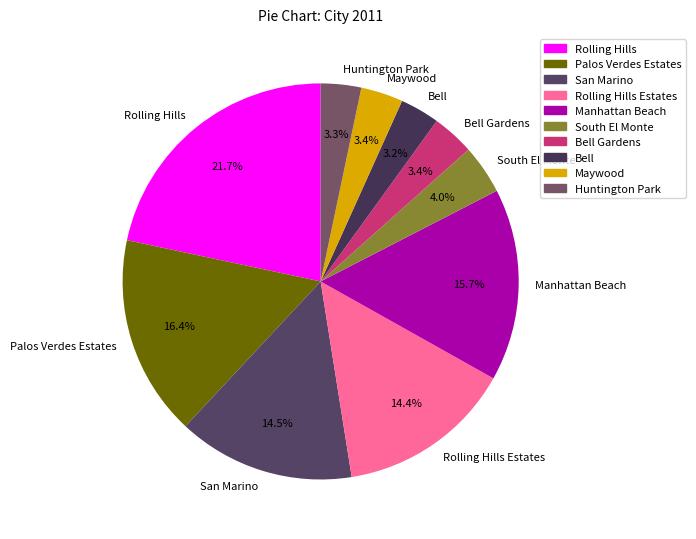

What is the ratio of the value at Bell to the value at Palos Verdes Estates?

0.2